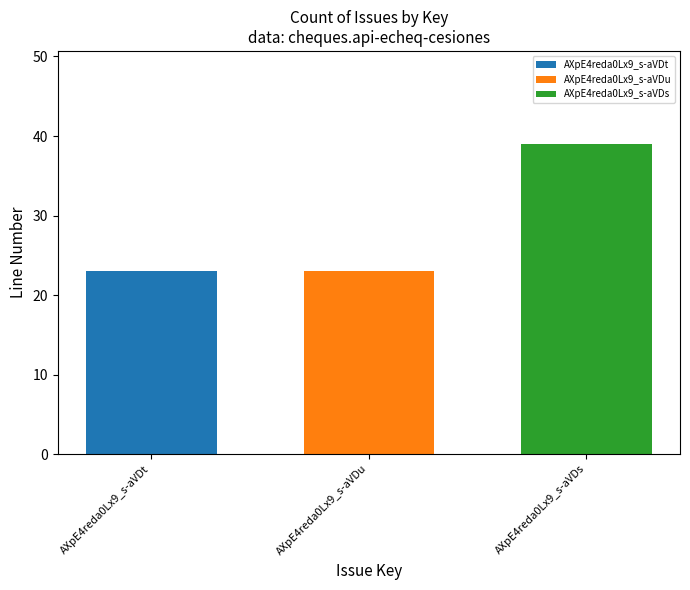

What is the maximum value shown in the chart?

39